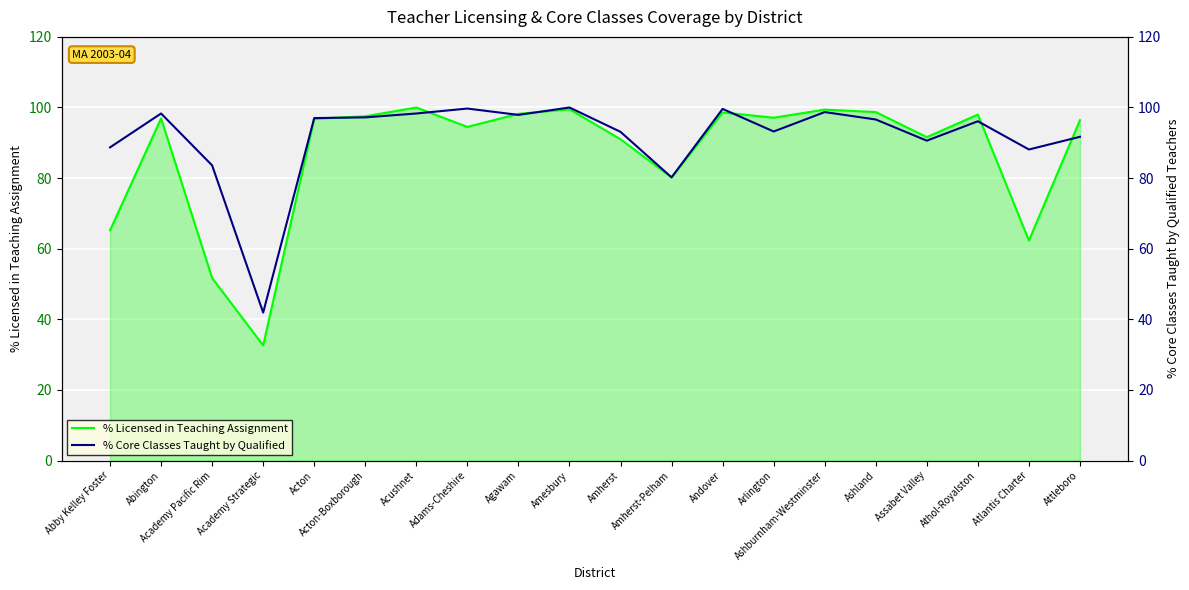

At which category does the chart reach its peak across all series?

Acushnet